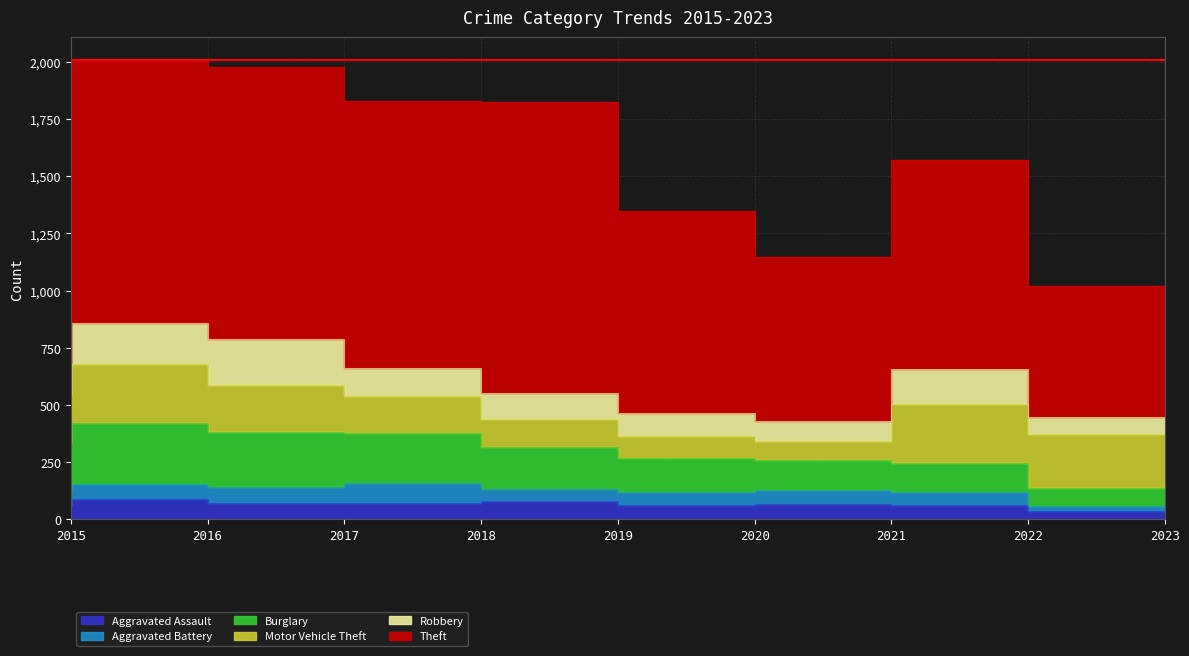

Reading left to right, what are all the values shown in this chart?

Aggravated Assault: 2015=56	2016=88	2017=72	2018=72	2019=80	2020=62	2021=66	2022=61	2023=35
Aggravated Battery: 2015=60	2016=66	2017=71	2018=86	2019=53	2020=57	2021=60	2022=56	2023=24
Burglary: 2015=216	2016=266	2017=237	2018=218	2019=182	2020=148	2021=133	2022=129	2023=77
Motor Vehicle Theft: 2015=212	2016=259	2017=208	2018=163	2019=123	2020=99	2021=82	2022=260	2023=237
Robbery: 2015=139	2016=178	2017=202	2018=121	2019=116	2020=97	2021=88	2022=151	2023=74
Theft: 2015=1041	2016=1151	2017=1188	2018=1170	2019=1272	2020=884	2021=716	2022=913	2023=575